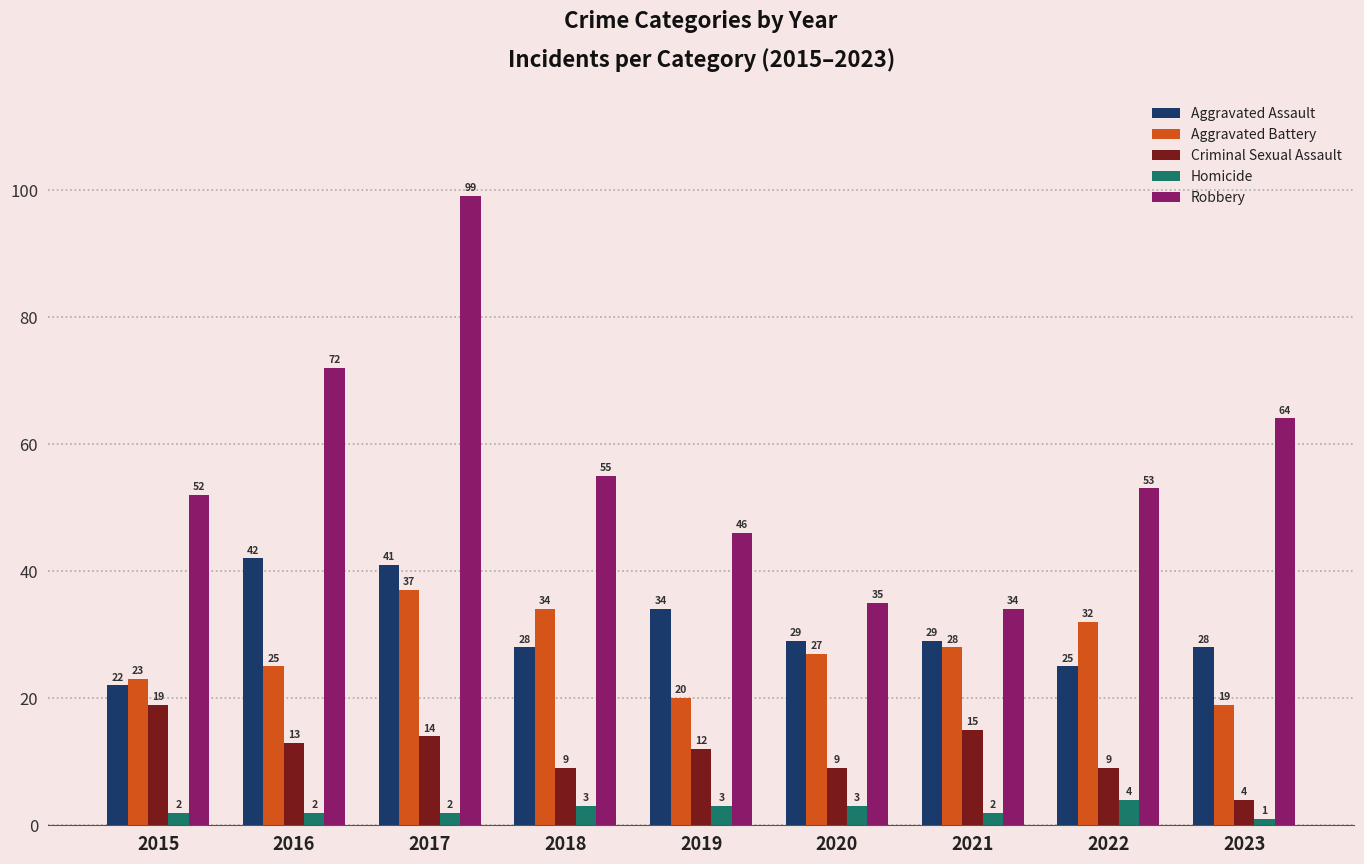

Where does the Aggravated Battery series first go above 27?

2017